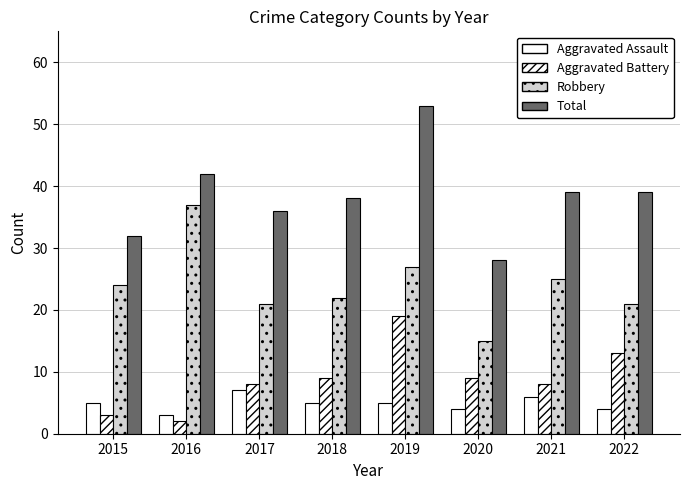

How many distinct data groups are displayed?

4